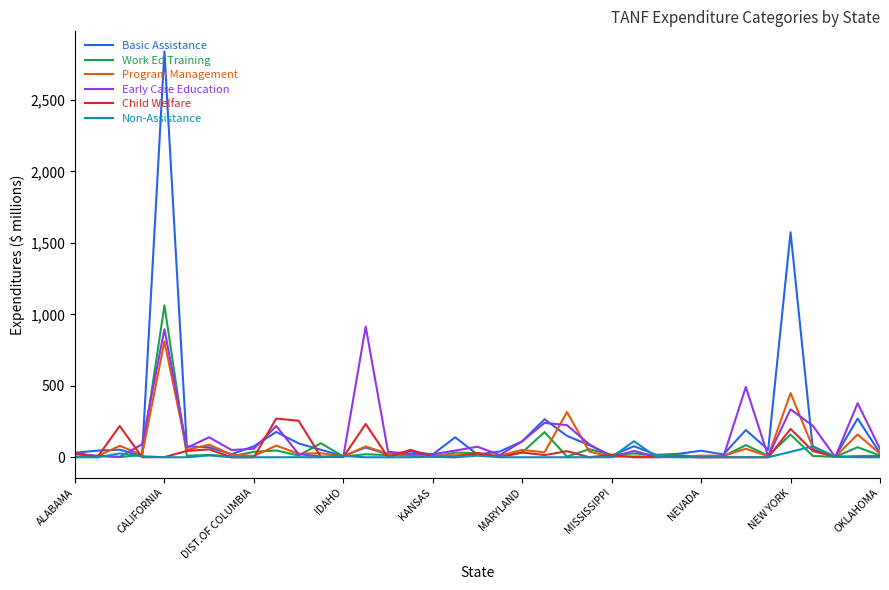

True or false: Non-Assistance and Early Care Education cross at least once.

True